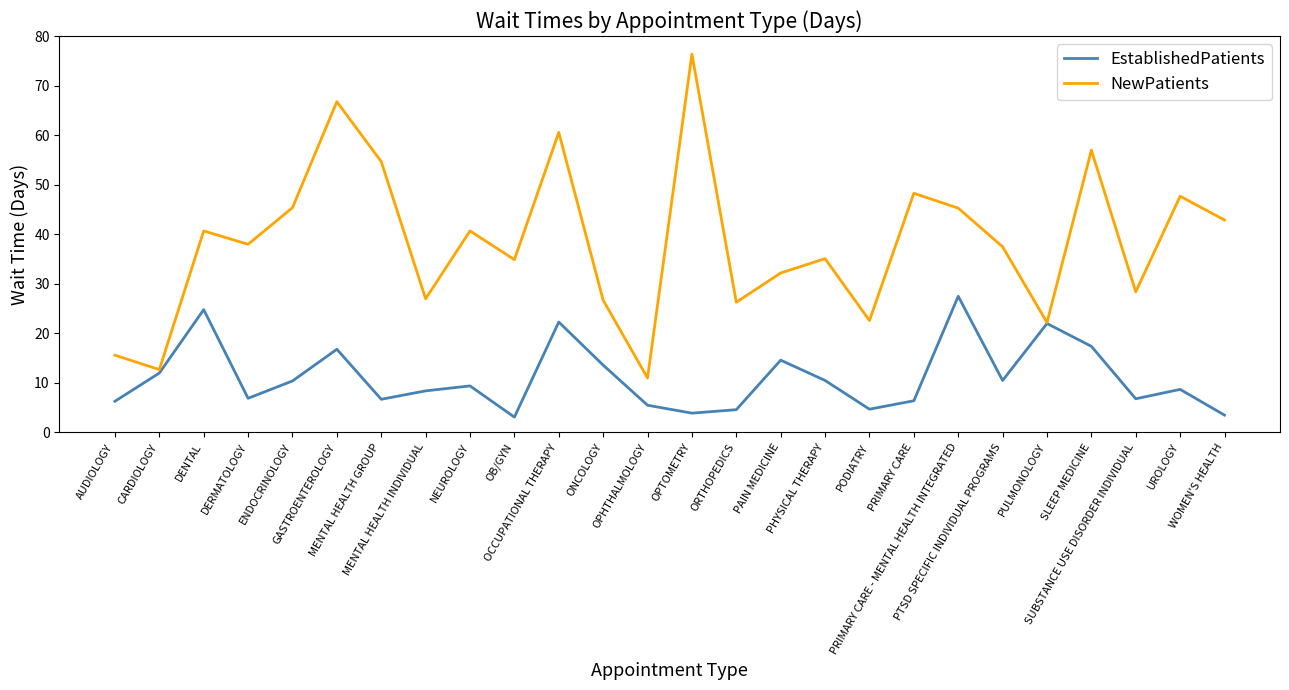

Is the value of NewPatients at PHYSICAL THERAPY greater than the value of EstablishedPatients at SUBSTANCE USE DISORDER INDIVIDUAL?

Yes